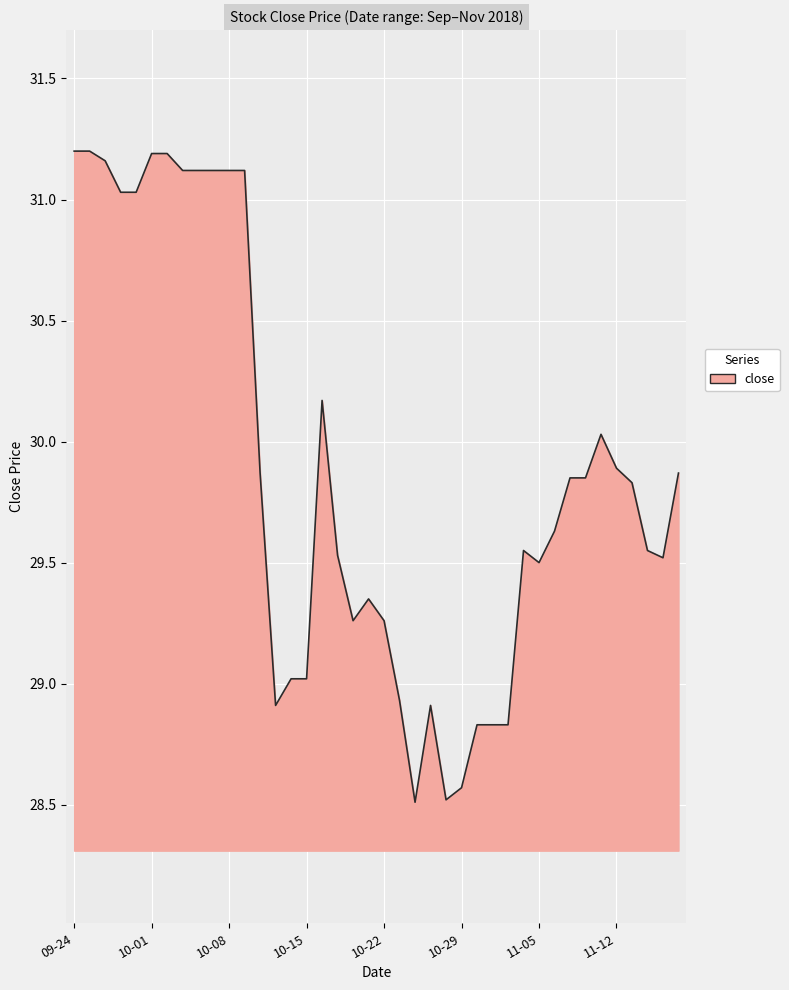

What is the minimum value shown in the chart?

28.5